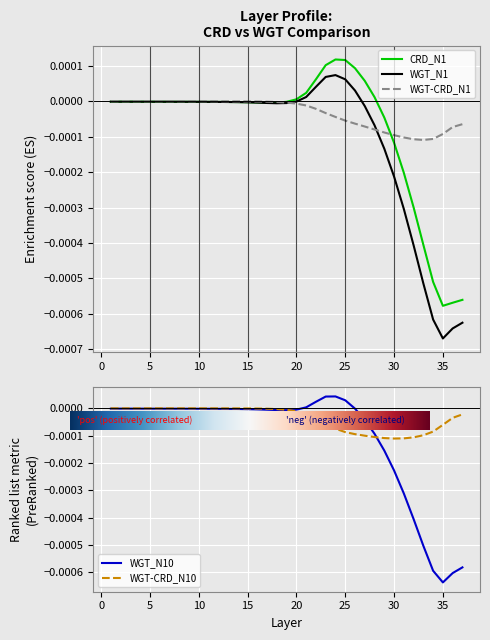

List the labels in order of WGT_N10 value, largest first.

24, 23, 25, 22, 21, 1, 26, 2, 3, 4, 5, 6, 7, 8, 9, 10, 11, 12, 13, 14, 15, 16, 20, 17, 18, 19, 27, 28, 29, 30, 31, 32, 33, 37, 34, 36, 35